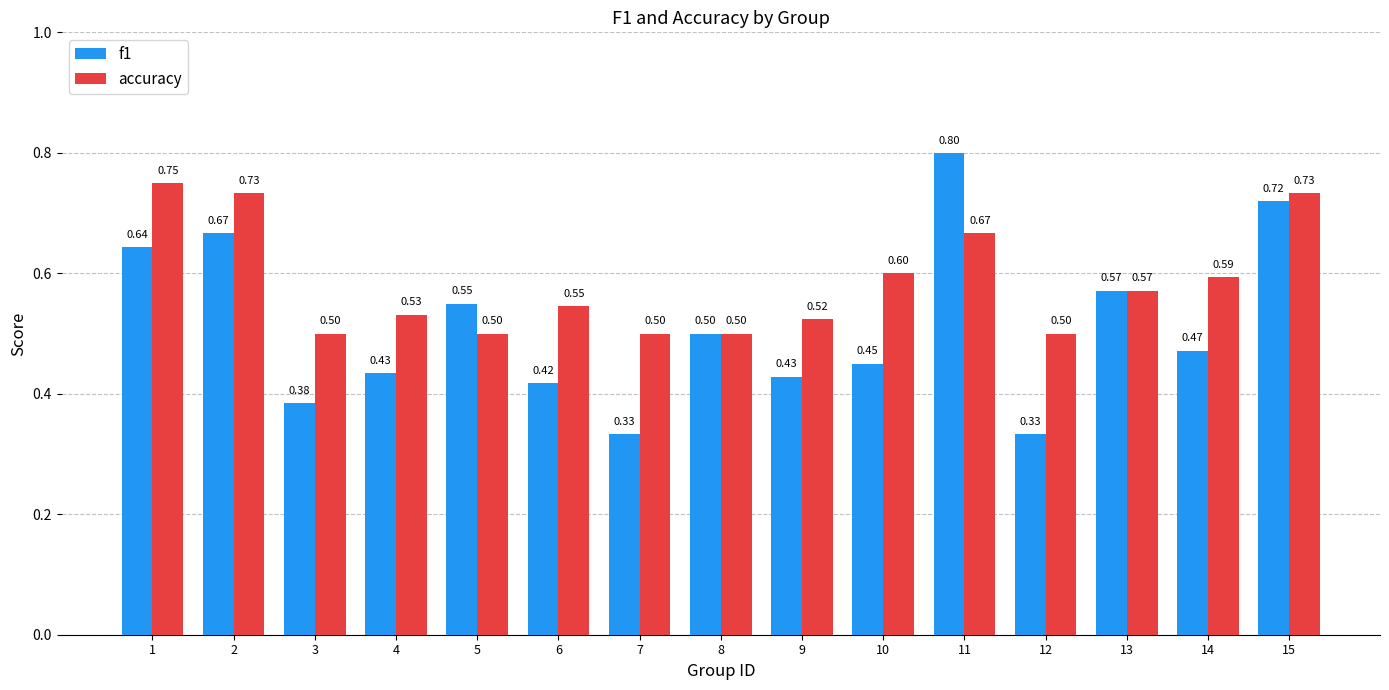

Count the accuracy values in the range 0 to 1.

15